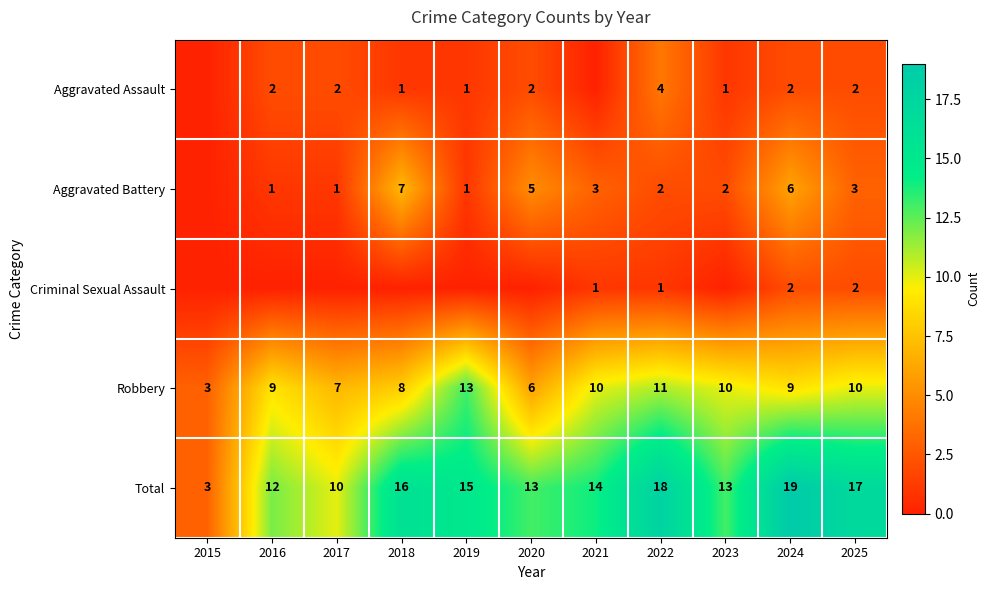

True or false: Aggravated Assault has a value of 1 at 2018.

True